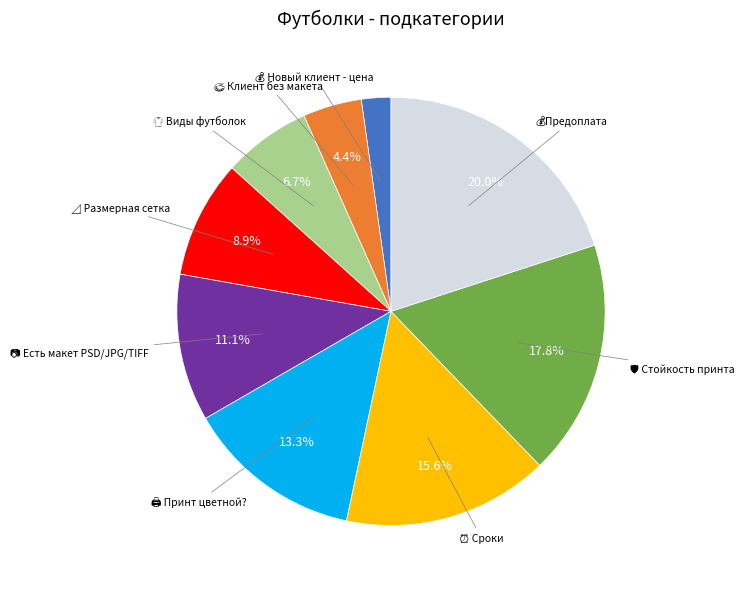

Is there any slice that represents more than half of the pie?

No